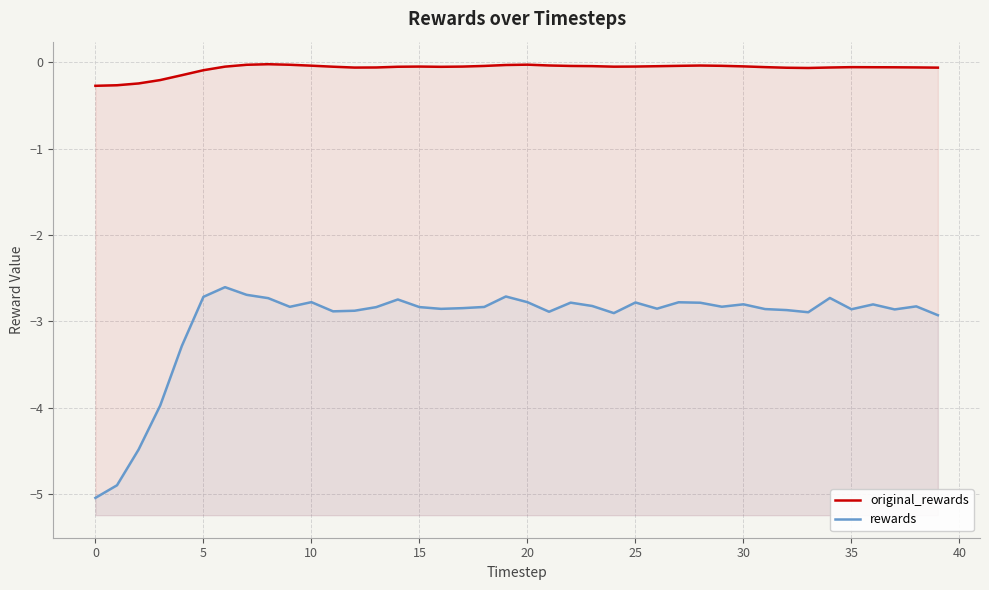

True or false: original_rewards and rewards cross at least once.

False